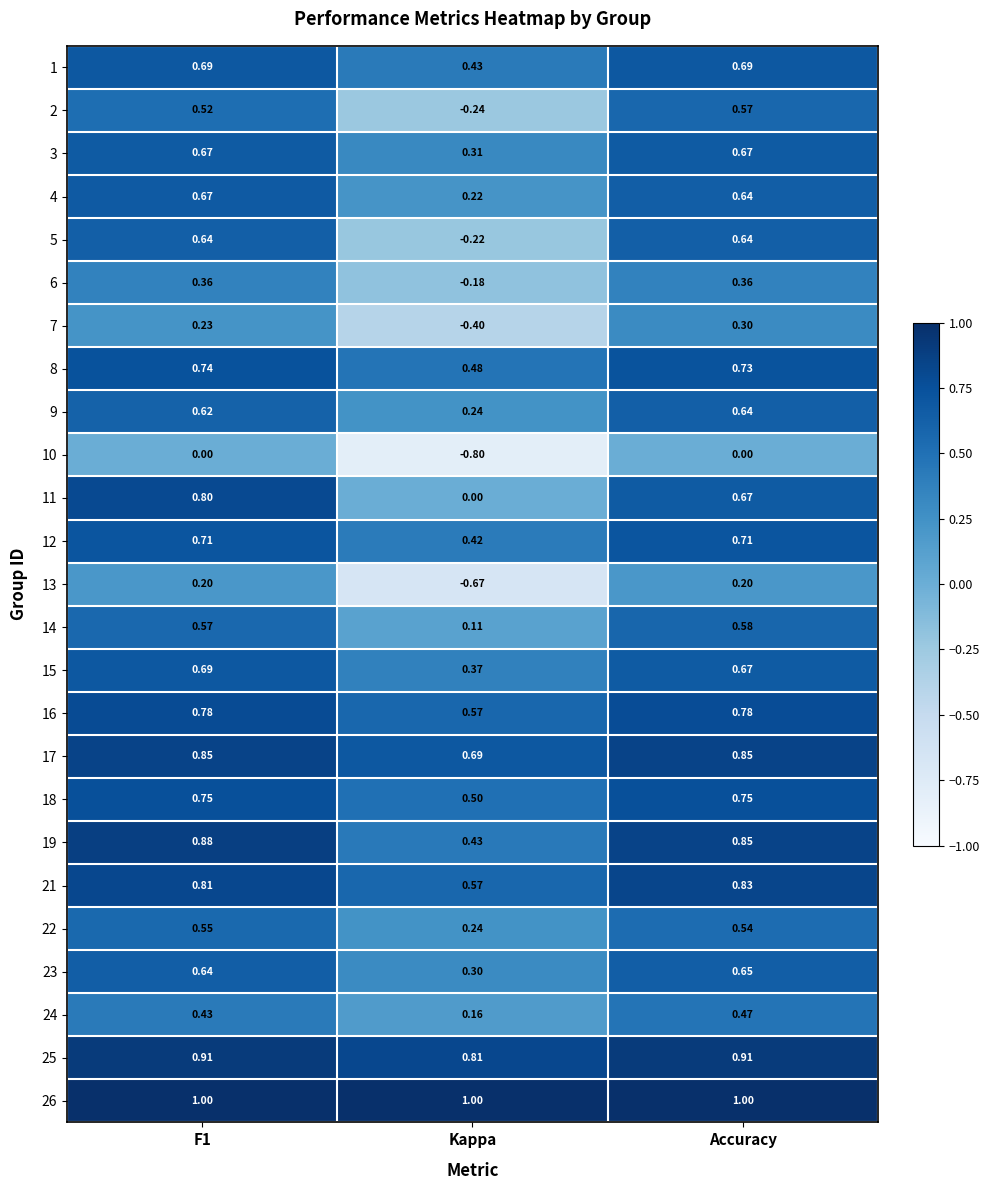

At which label is 9 closest to 0?

Kappa